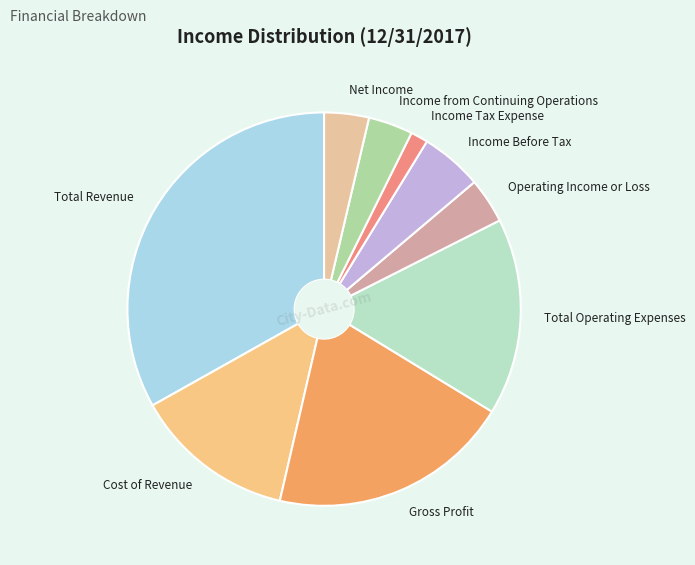

What is the ratio of the value at Income from Continuing Operations to the value at Gross Profit?

0.2